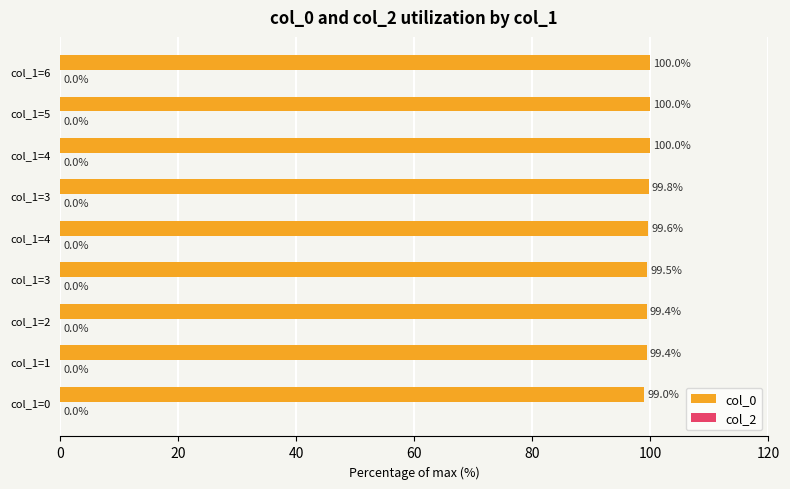

How many distinct data groups are displayed?

1